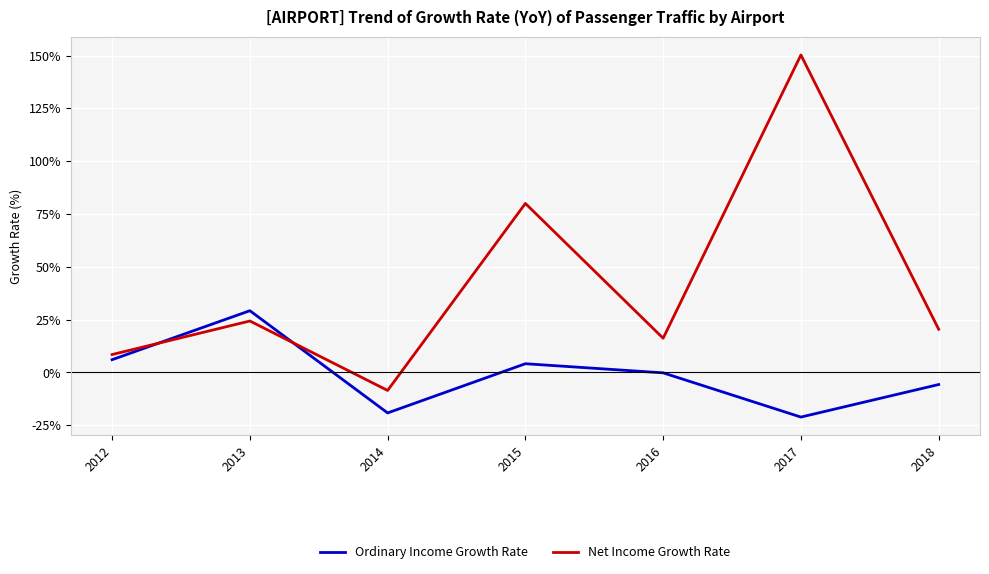

The value of Net Income Growth Rate at 2015 is 37.4. True or false?

False